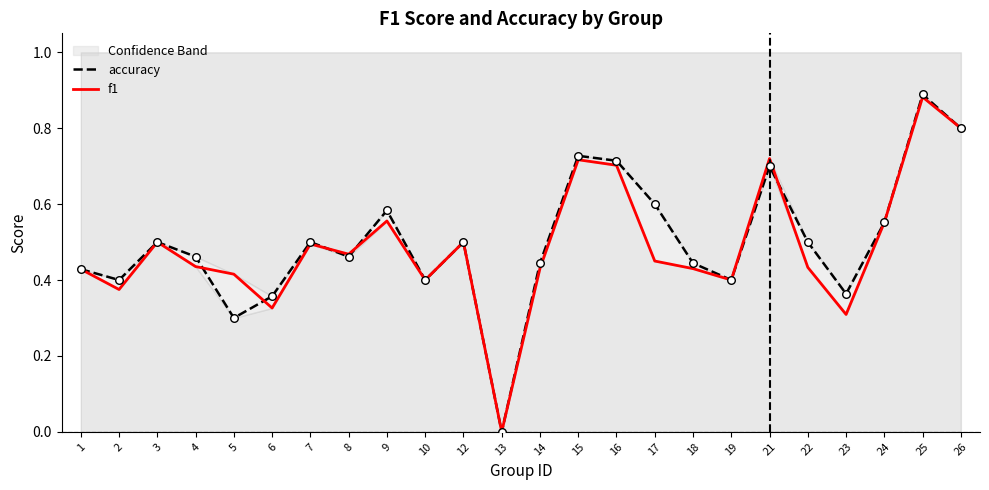

What are all the series names shown in the legend?

accuracy, f1